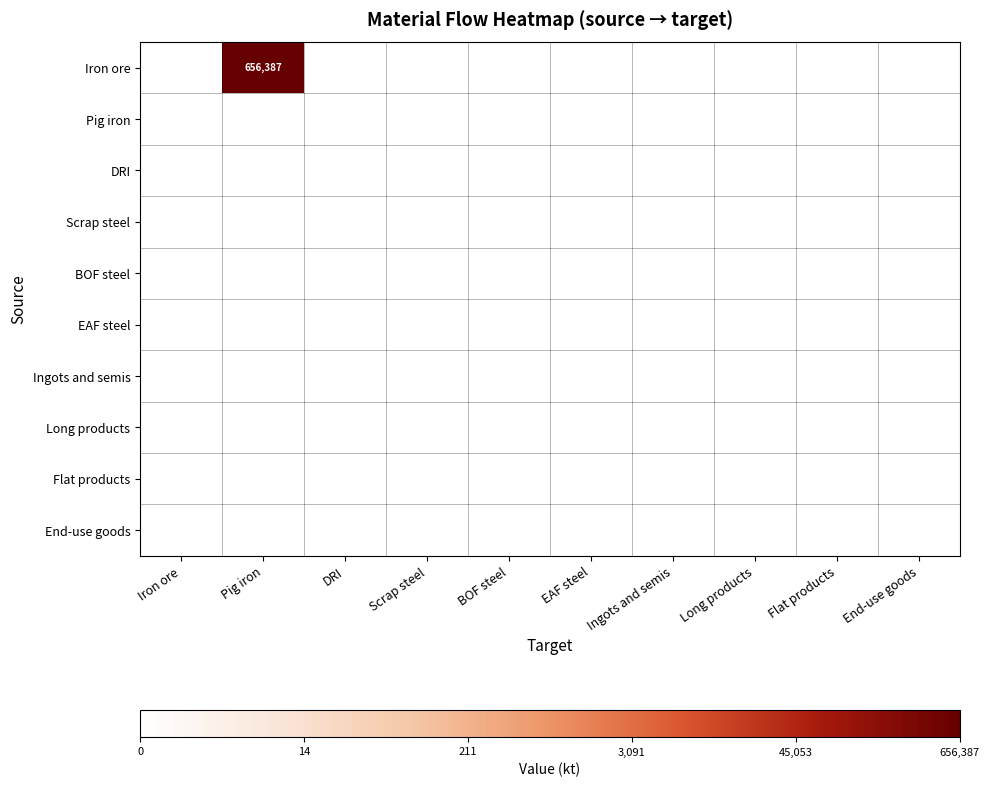

How many data points does each series have?

10